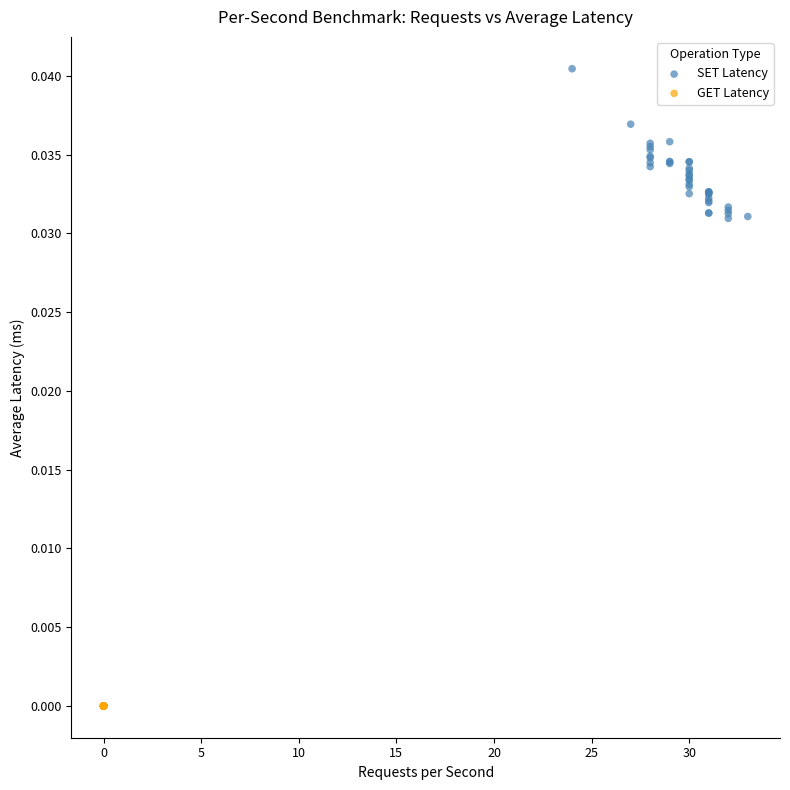

Which series reaches the minimum Y coordinate?

GET Latency